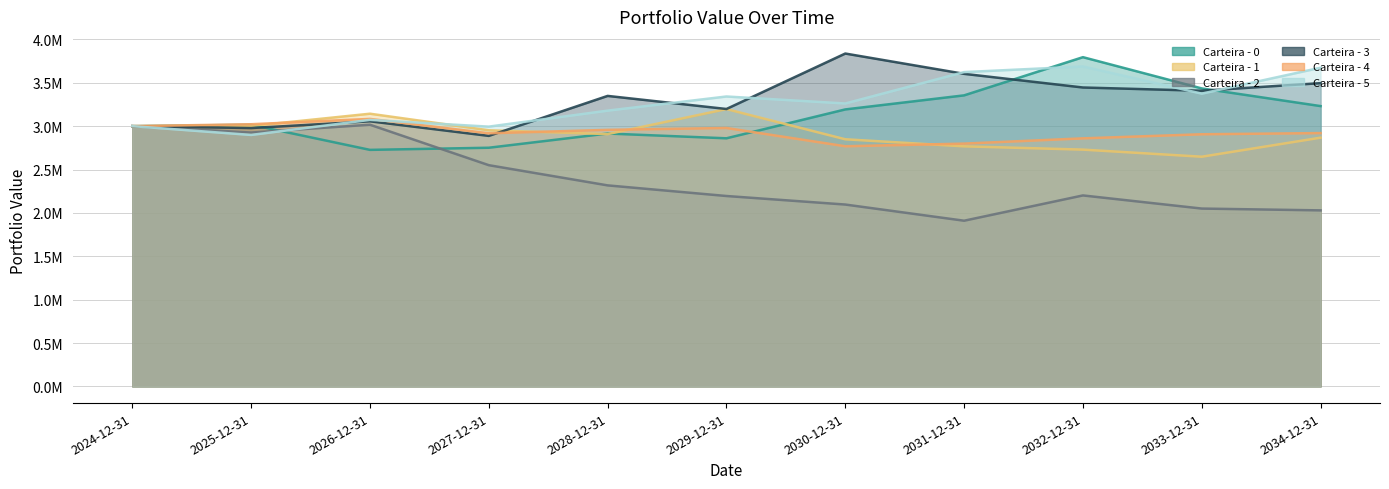

Reading right to left, list all the values displayed in this chart.

Carteira - 0: 2034-12-31=3231184.6	2033-12-31=3434830.8	2032-12-31=3795128.5	2031-12-31=3354941.1	2030-12-31=3192856.8	2029-12-31=2859981.0	2028-12-31=2915037.5	2027-12-31=2751194.2	2026-12-31=2726630.9	2025-12-31=3016061.2	2024-12-31=3000000.0
Carteira - 1: 2034-12-31=2867333.0	2033-12-31=2647855.4	2032-12-31=2729626.4	2031-12-31=2767354.3	2030-12-31=2848789.8	2029-12-31=3196876.8	2028-12-31=2908522.4	2027-12-31=2952528.0	2026-12-31=3143377.6	2025-12-31=3002467.4	2024-12-31=3000000.0
Carteira - 2: 2034-12-31=2029275.3	2033-12-31=2050165.0	2032-12-31=2201554.4	2031-12-31=1910122.0	2030-12-31=2096543.0	2029-12-31=2194947.4	2028-12-31=2317363.9	2027-12-31=2550203.2	2026-12-31=3016411.9	2025-12-31=2926542.4	2024-12-31=3000000.0
Carteira - 3: 2034-12-31=3495758.3	2033-12-31=3408134.6	2032-12-31=3445519.6	2031-12-31=3602889.9	2030-12-31=3836995.3	2029-12-31=3197845.4	2028-12-31=3348657.2	2027-12-31=2887754.7	2026-12-31=3055942.1	2025-12-31=2978134.7	2024-12-31=3000000.0
Carteira - 4: 2034-12-31=2920206.8	2033-12-31=2906545.8	2032-12-31=2859438.4	2031-12-31=2798857.7	2030-12-31=2768294.6	2029-12-31=2978714.3	2028-12-31=2957200.1	2027-12-31=2917945.7	2026-12-31=3083523.6	2025-12-31=3022181.3	2024-12-31=3000000.0
Carteira - 5: 2034-12-31=3673818.3	2033-12-31=3374733.7	2032-12-31=3687794.9	2031-12-31=3623112.2	2030-12-31=3261351.2	2029-12-31=3341958.7	2028-12-31=3178876.0	2027-12-31=2994510.5	2026-12-31=3072349.7	2025-12-31=2898930.8	2024-12-31=3000000.0